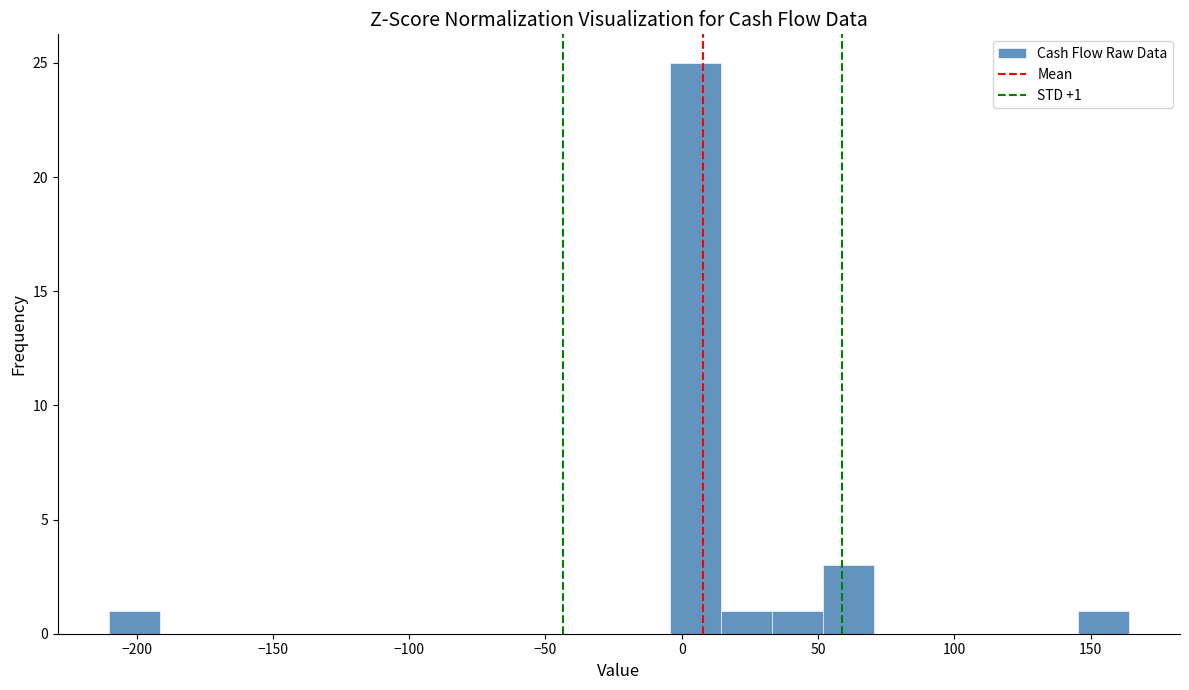

Read against the x-axis, roughly where is the centre of the tallest bar?

5